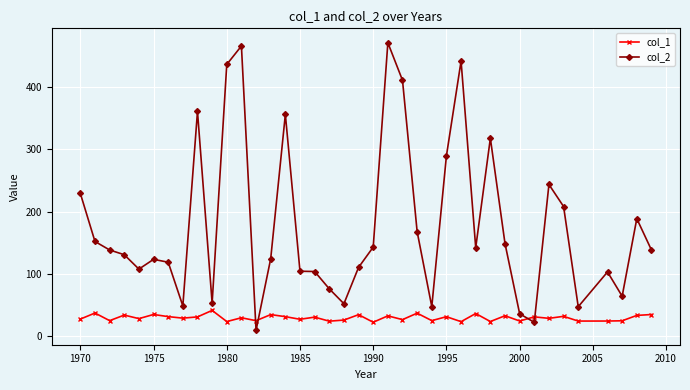

Which series has the widest spread of values?

col_2